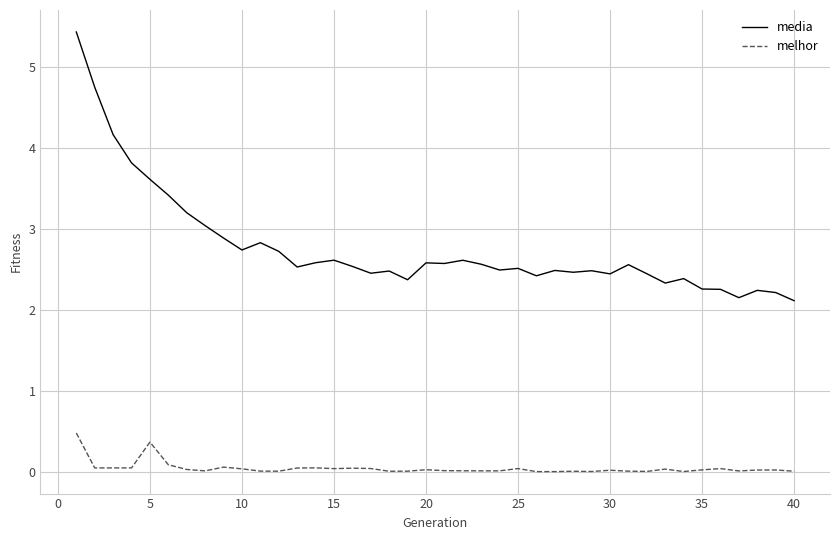

True or false: melhor and media intersect in this chart.

False